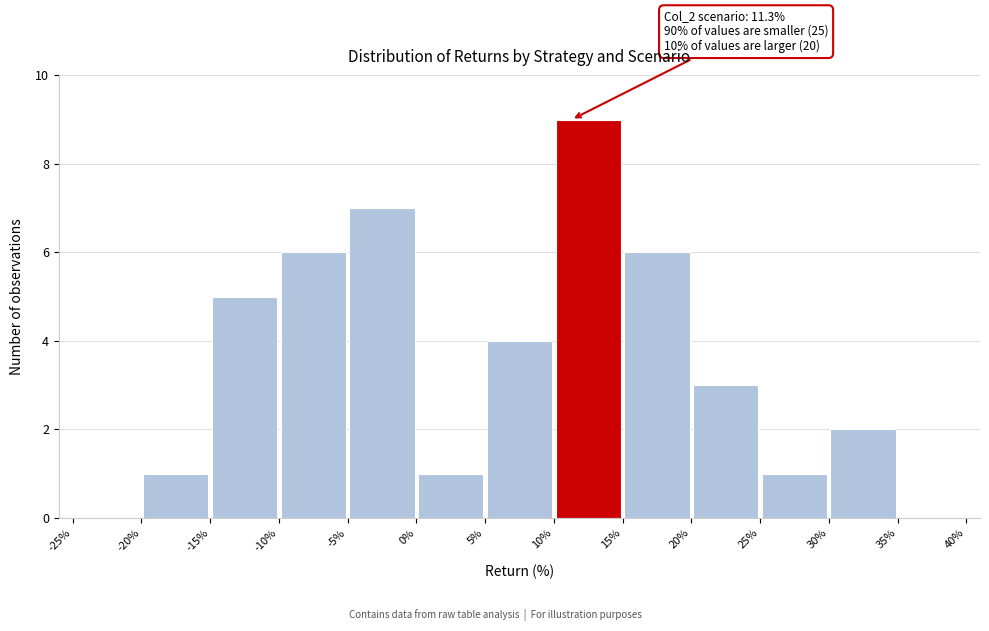

Which range on the x-axis has the tallest bar?

10% to 15%